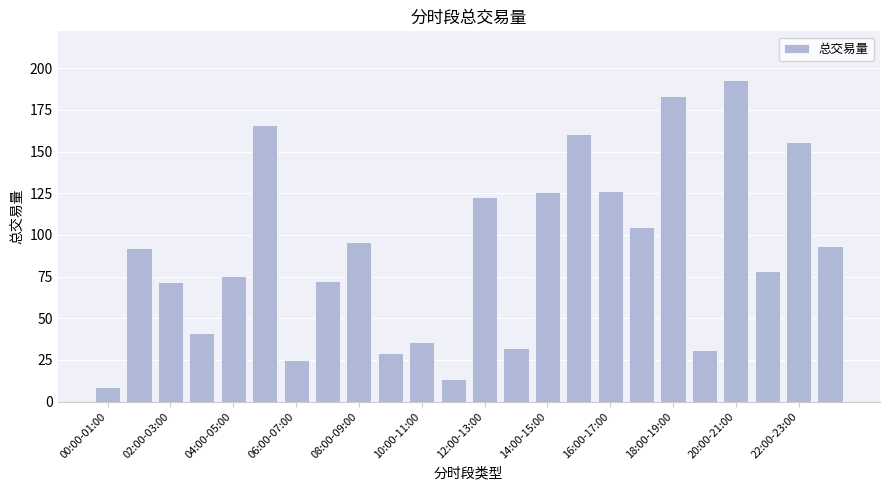

What is the value of the 21st bar from the left?

193.1